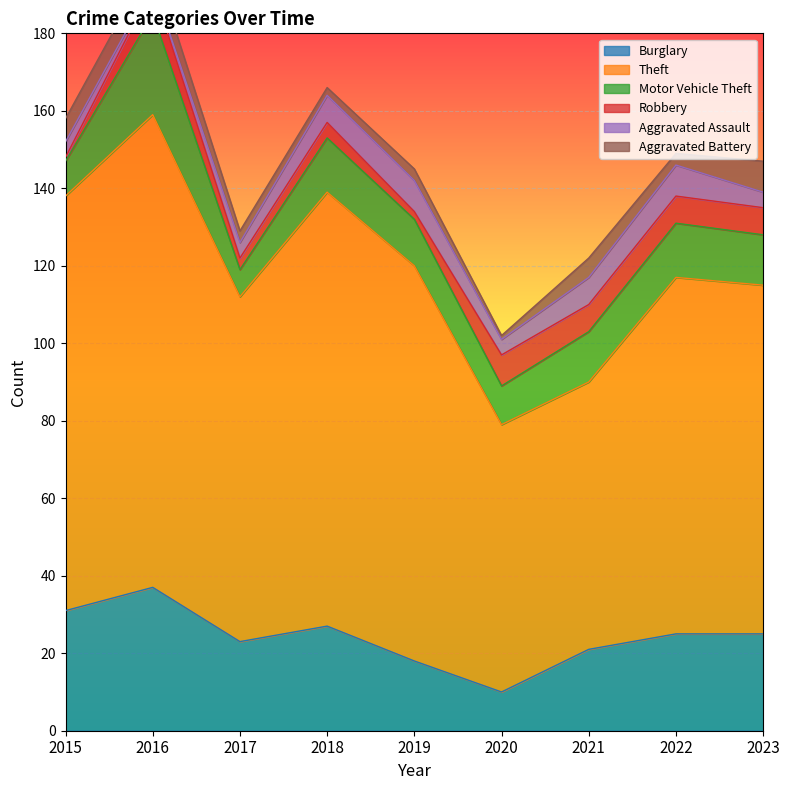

Reading left to right, transcribe all the data shown in this chart.

Burglary: 2015=31	2016=37	2017=23	2018=27	2019=18	2020=10	2021=21	2022=25	2023=25
Theft: 2015=107	2016=122	2017=89	2018=112	2019=102	2020=69	2021=69	2022=92	2023=90
Motor Vehicle Theft: 2015=9	2016=26	2017=7	2018=14	2019=12	2020=10	2021=13	2022=14	2023=13
Robbery: 2015=1	2016=7	2017=3	2018=4	2019=2	2020=8	2021=7	2022=7	2023=7
Aggravated Assault: 2015=4	2016=1	2017=4	2018=7	2019=8	2020=4	2021=7	2022=8	2023=4
Aggravated Battery: 2015=6	2016=6	2017=3	2018=2	2019=3	2020=1	2021=5	2022=3	2023=8